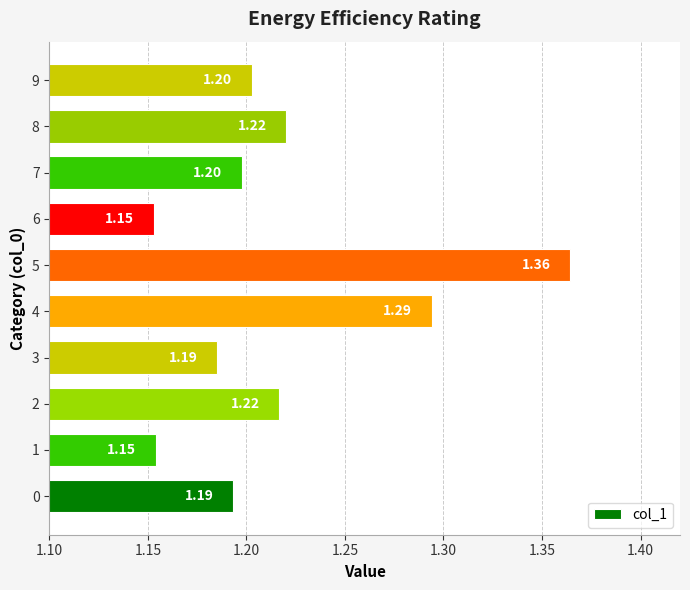

What is the average value?

1.2